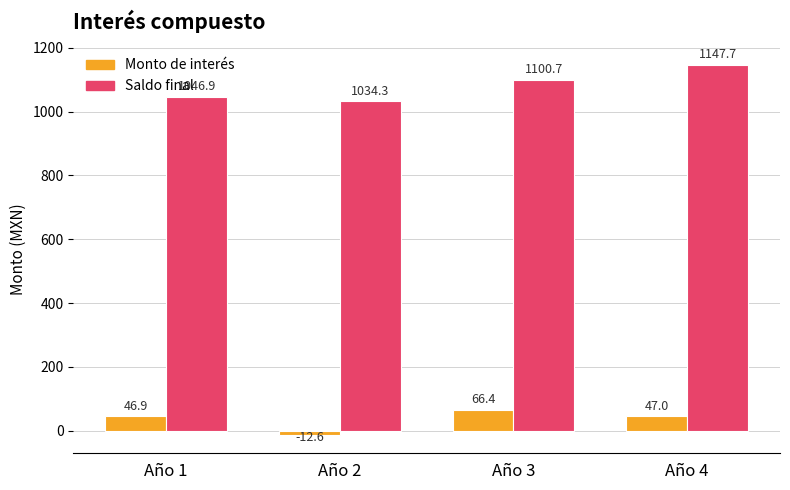

What is the difference between the second highest and minimum values in the Saldo final series?

66.4